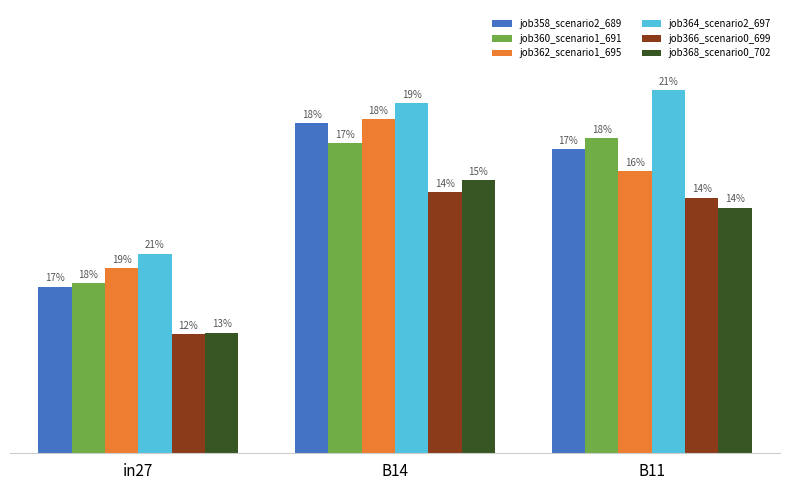

Are the bars grouped side by side (vs. stacked)?

Yes